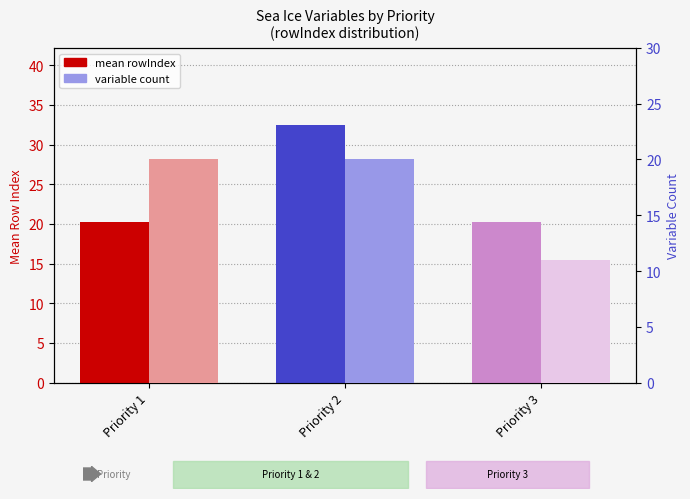

Reading left to right, what are all the values shown in this chart?

mean rowIndex: 20.3	32.5	20.2
variable count: 20.0	20.0	11.0